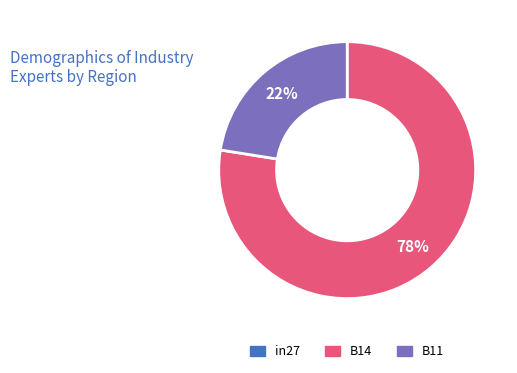

To the nearest percent, what is the average slice percentage?

33%